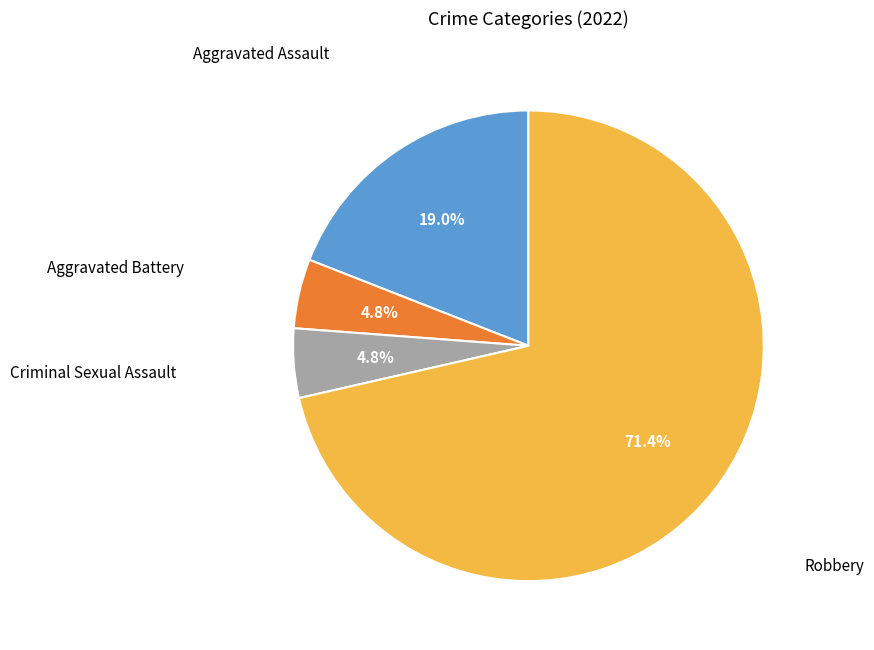

What is the largest slice in the pie chart?

Robbery